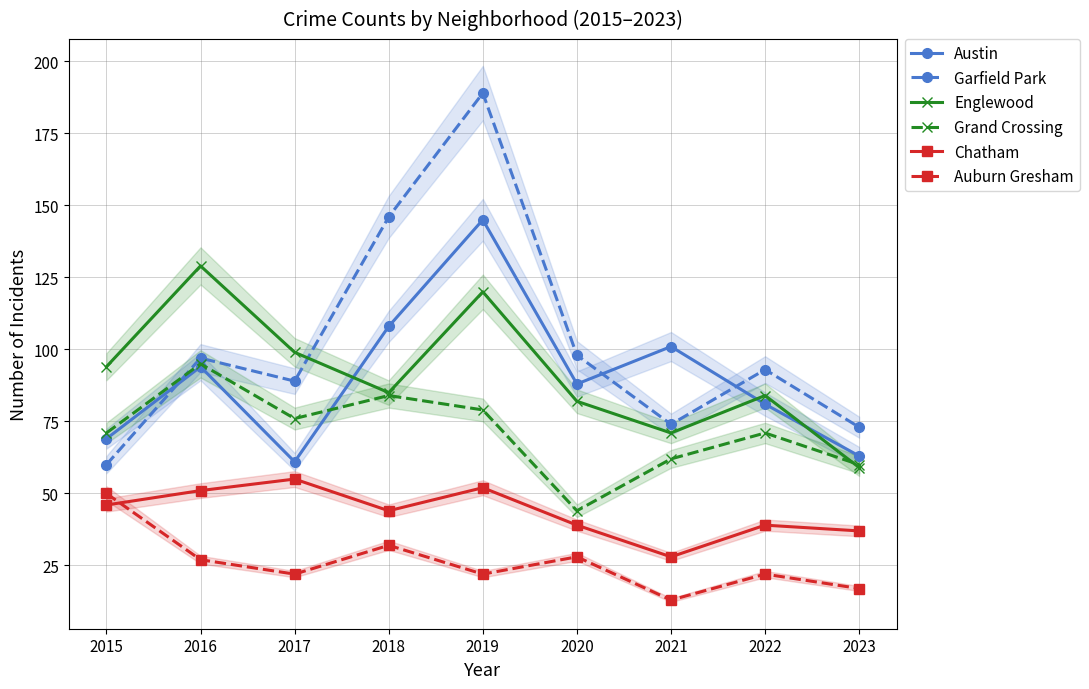

What is the difference between the maximum and minimum values in the Chatham series?

27